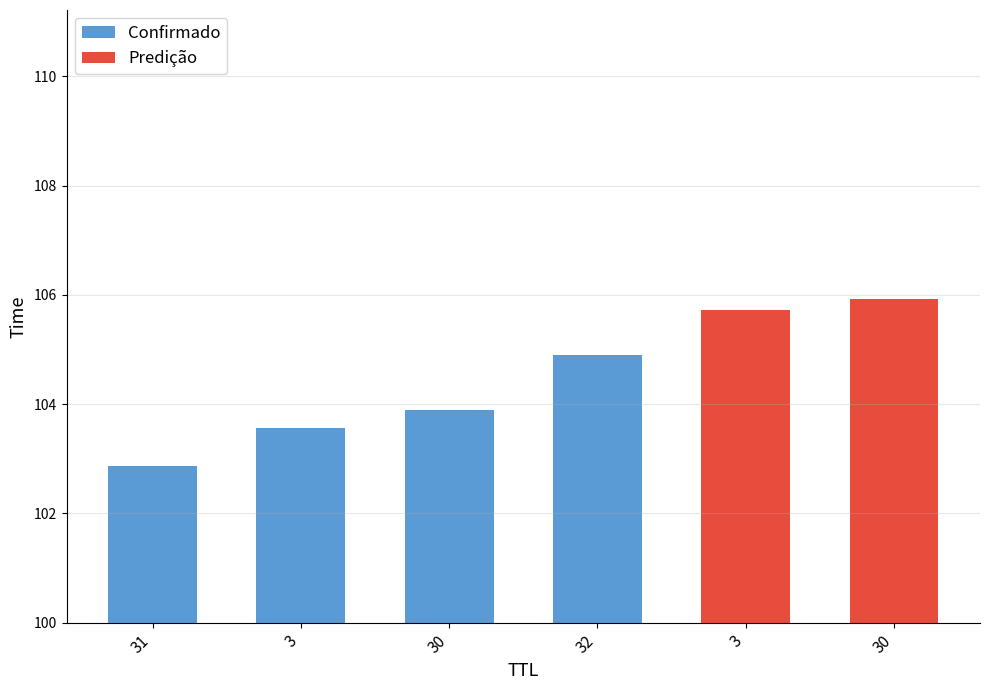

The chart shows a value of 102.9 at 31. True or false?

True